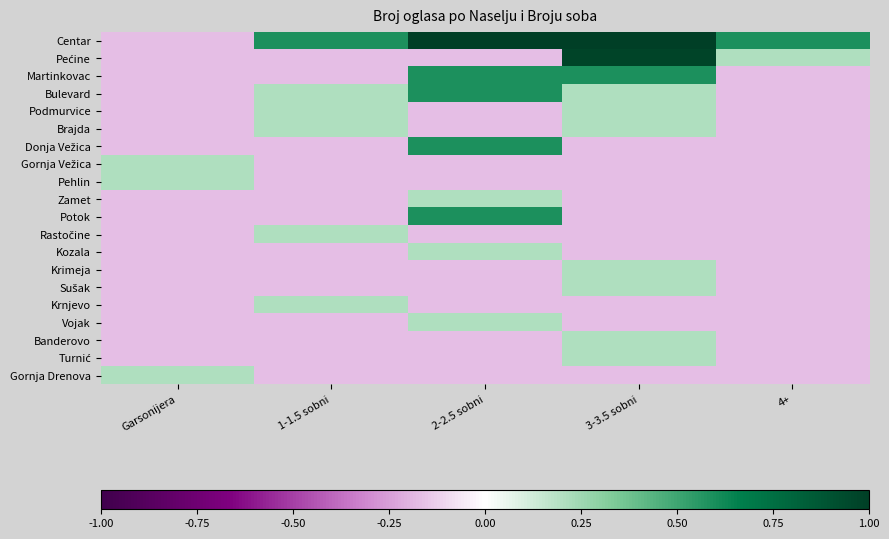

At how many categories does at least one series exceed 0?

5